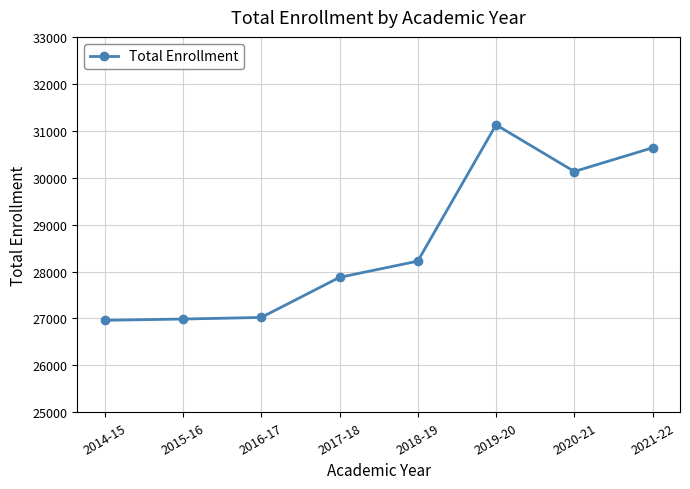

What is the value of the 5th point from the left?

28221